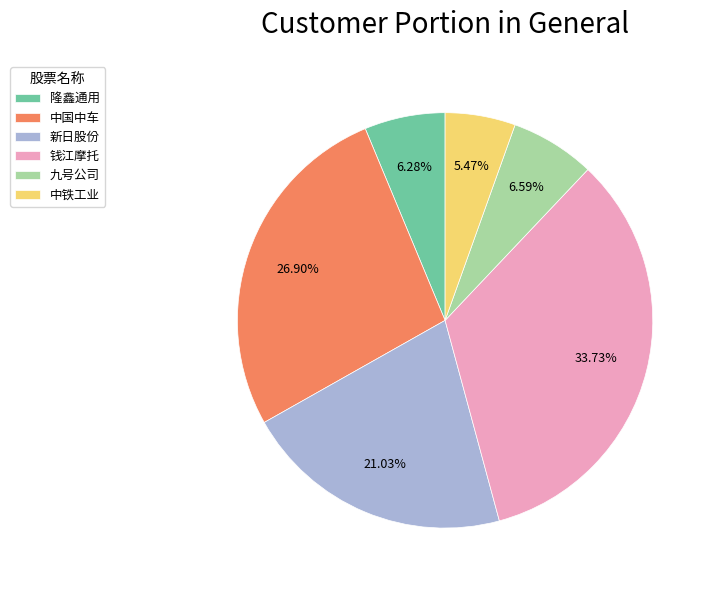

To the nearest percent, what is the difference between the largest and smallest slice percentages?

28%